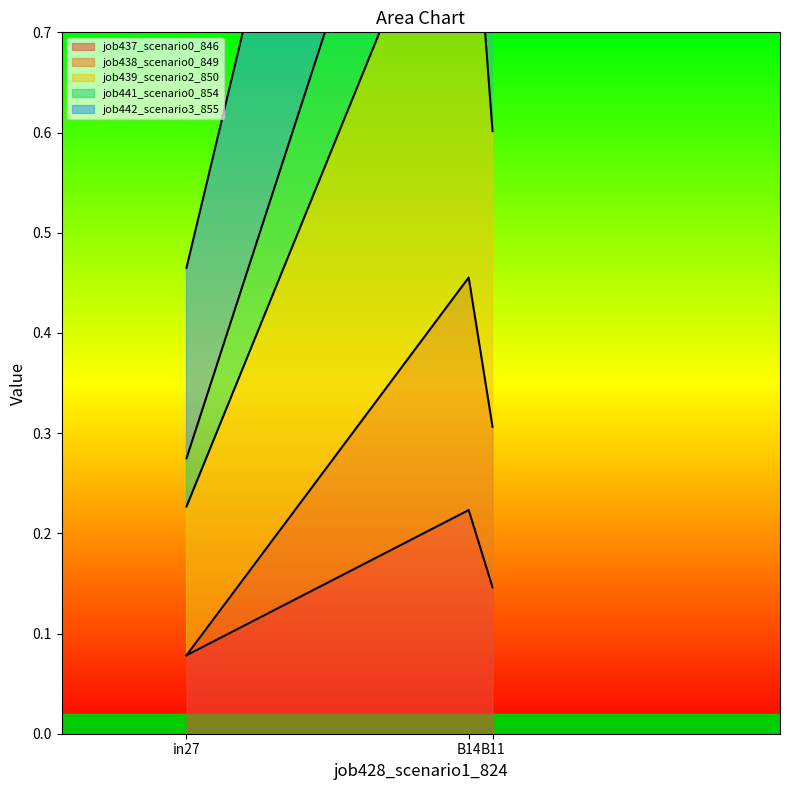

Which has a higher value, in27 or B14?

B14